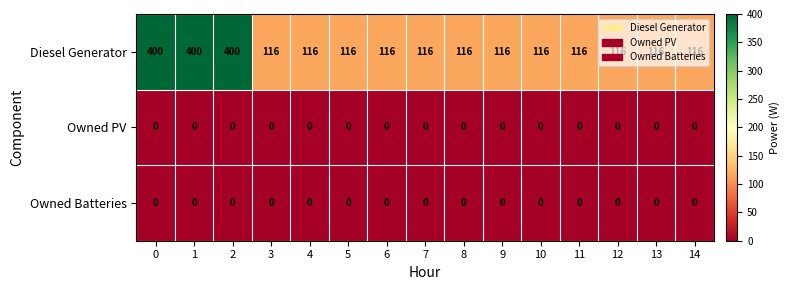

What is the sum of all Diesel Generator values?

2592